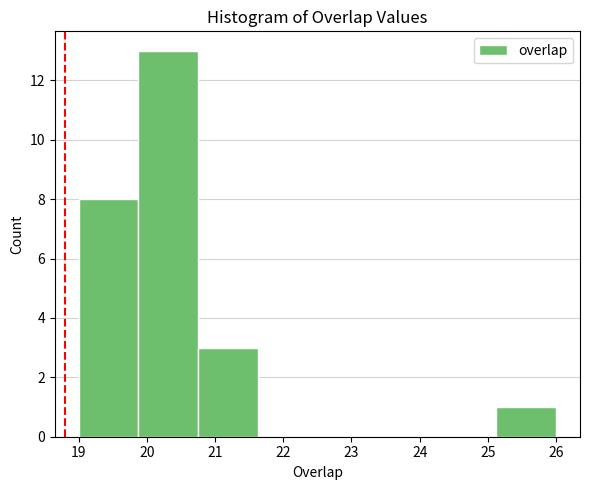

Reading left to right, list every bar in this chart as the range it spans on the x-axis followed by its height. Neither the bar edges nor the heights are printed on the chart, so give them approximately, as read against the axes.

19.0 to 19.9: 8
19.9 to 20.8: 13
20.8 to 21.6: 3
21.6 to 22.5: 0
22.5 to 23.4: 0
23.4 to 24.3: 0
24.3 to 25.1: 0
25.1 to 26.0: 1